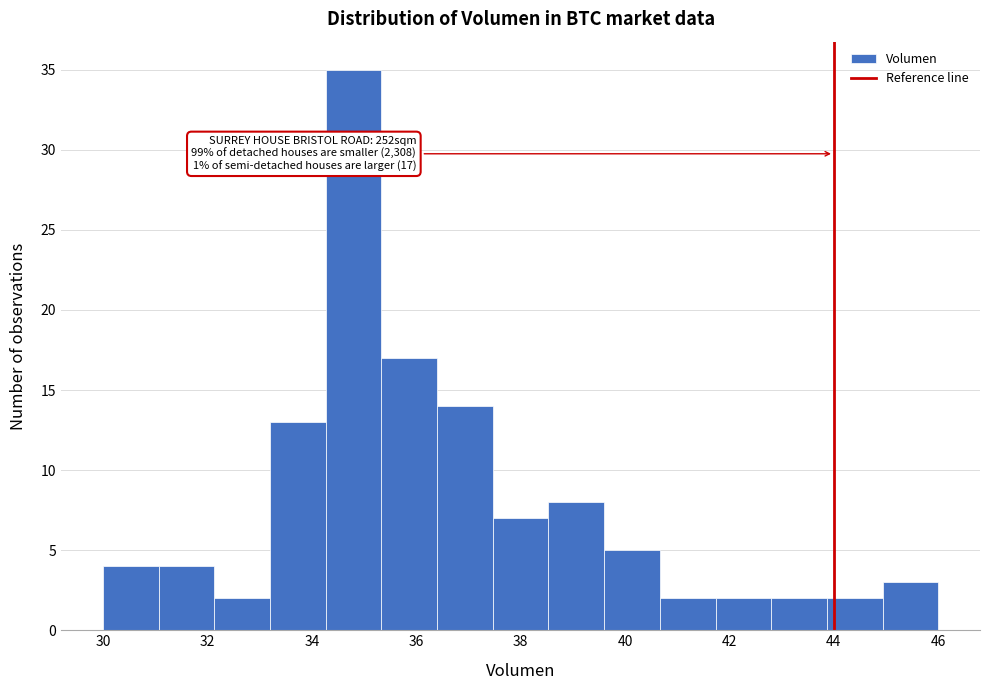

Over which range of the x-axis is the bar tallest?

34.2 to 35.4